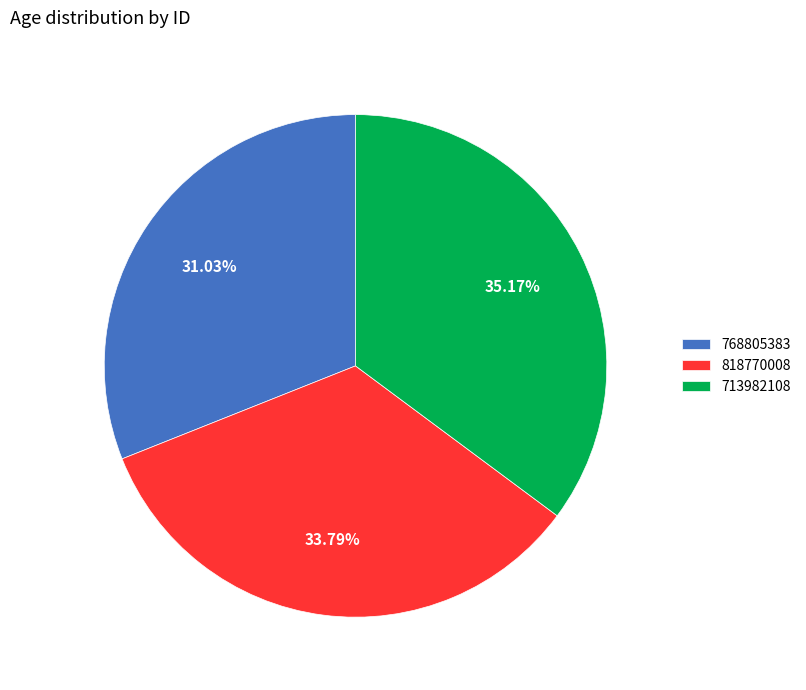

Is it true that 713982108 is 35% of the pie?

True